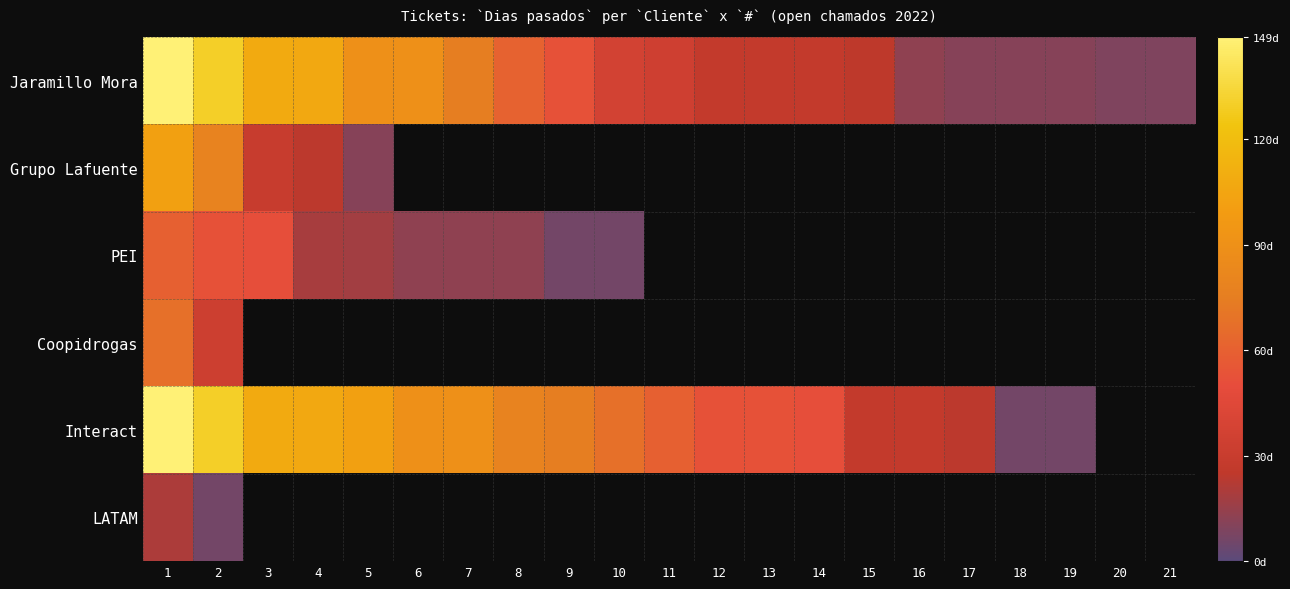

Which series changed the most between 3 and 11?

Jaramillo Mora